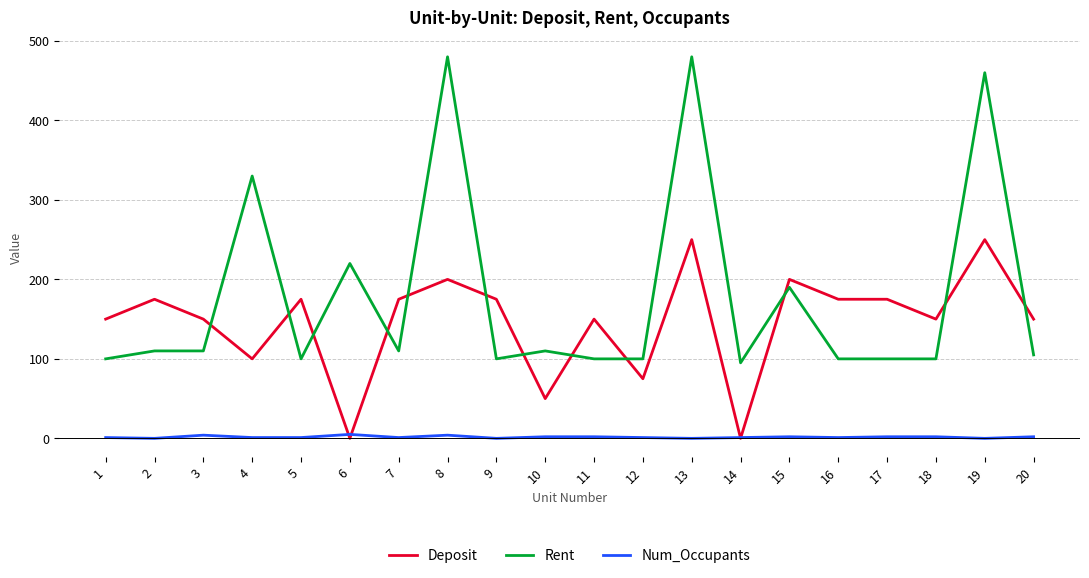

At which category is the sum across all series the highest?

13